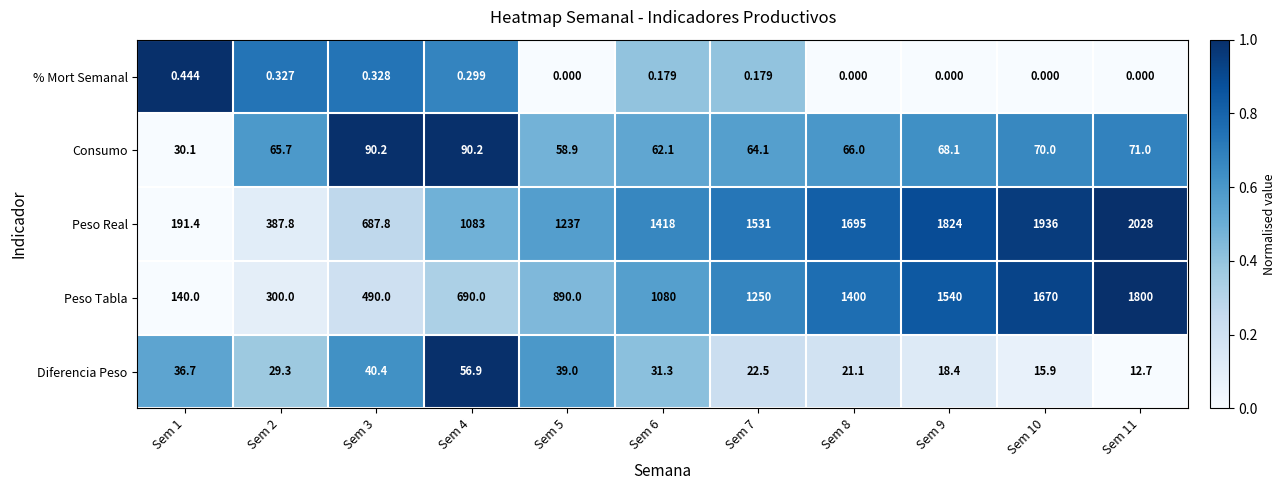

Rank the series at Sem 1 from highest to lowest value.

Peso Real, Peso Tabla, Diferencia Peso, Consumo, % Mort Semanal